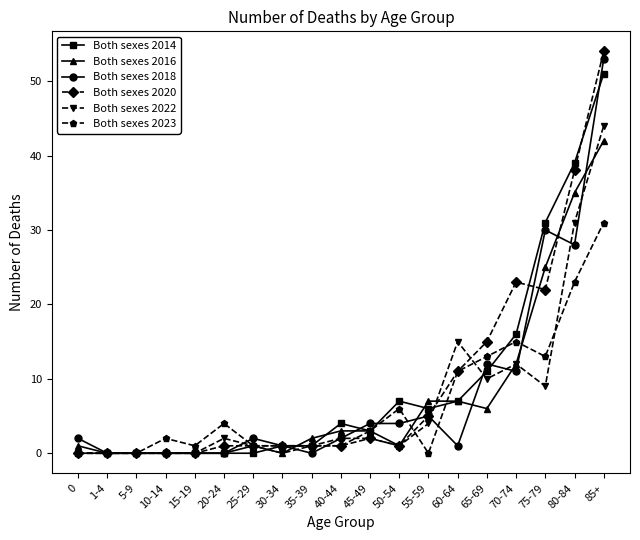

What is the average value of the Both sexes 2014 series?

9